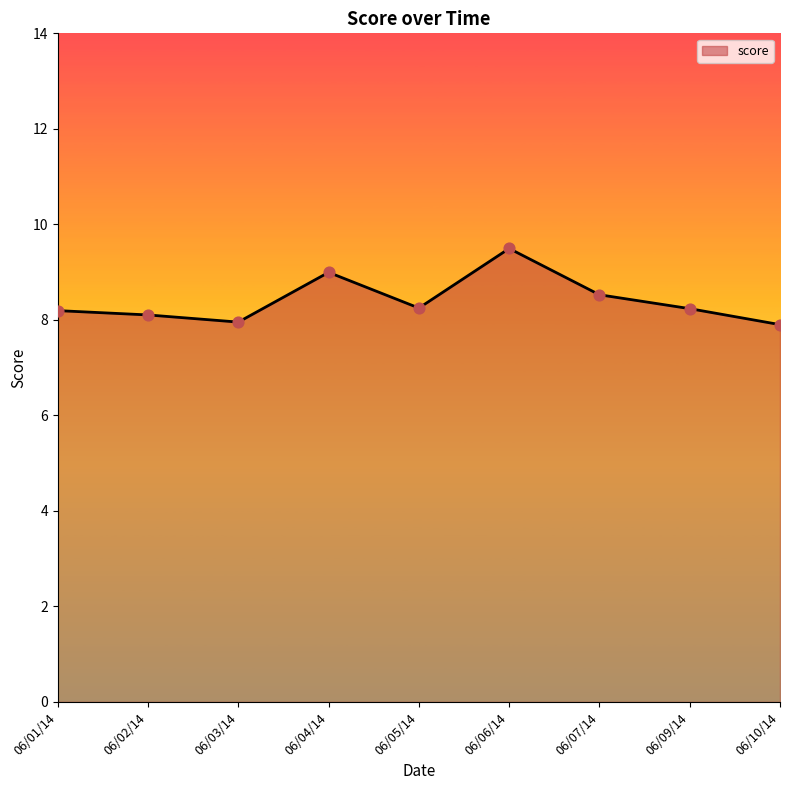

Which has a higher value, 06/05/14 or 06/09/14?

06/05/14